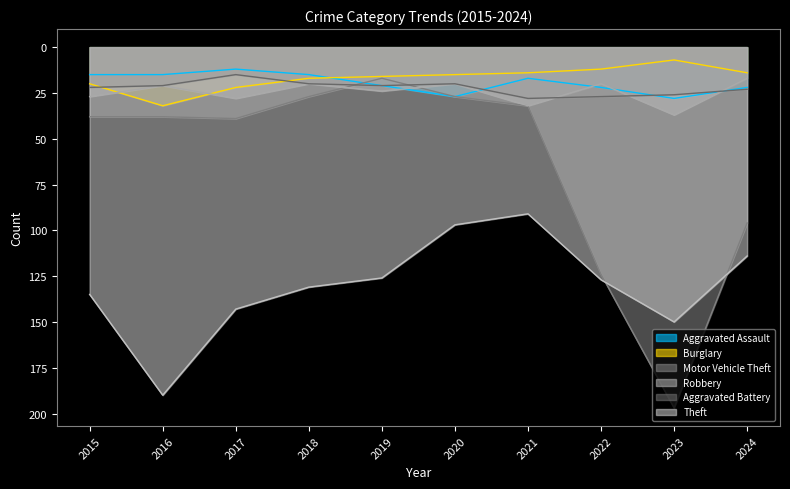

In Theft, how many points are lower than both neighbors (excluding endpoints)?

1